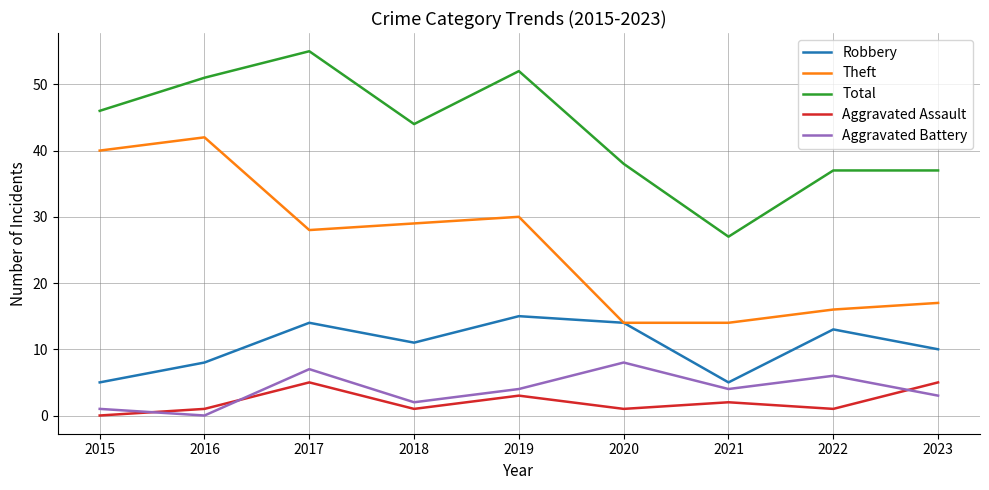

Which category has the highest value in the Total series?

2017